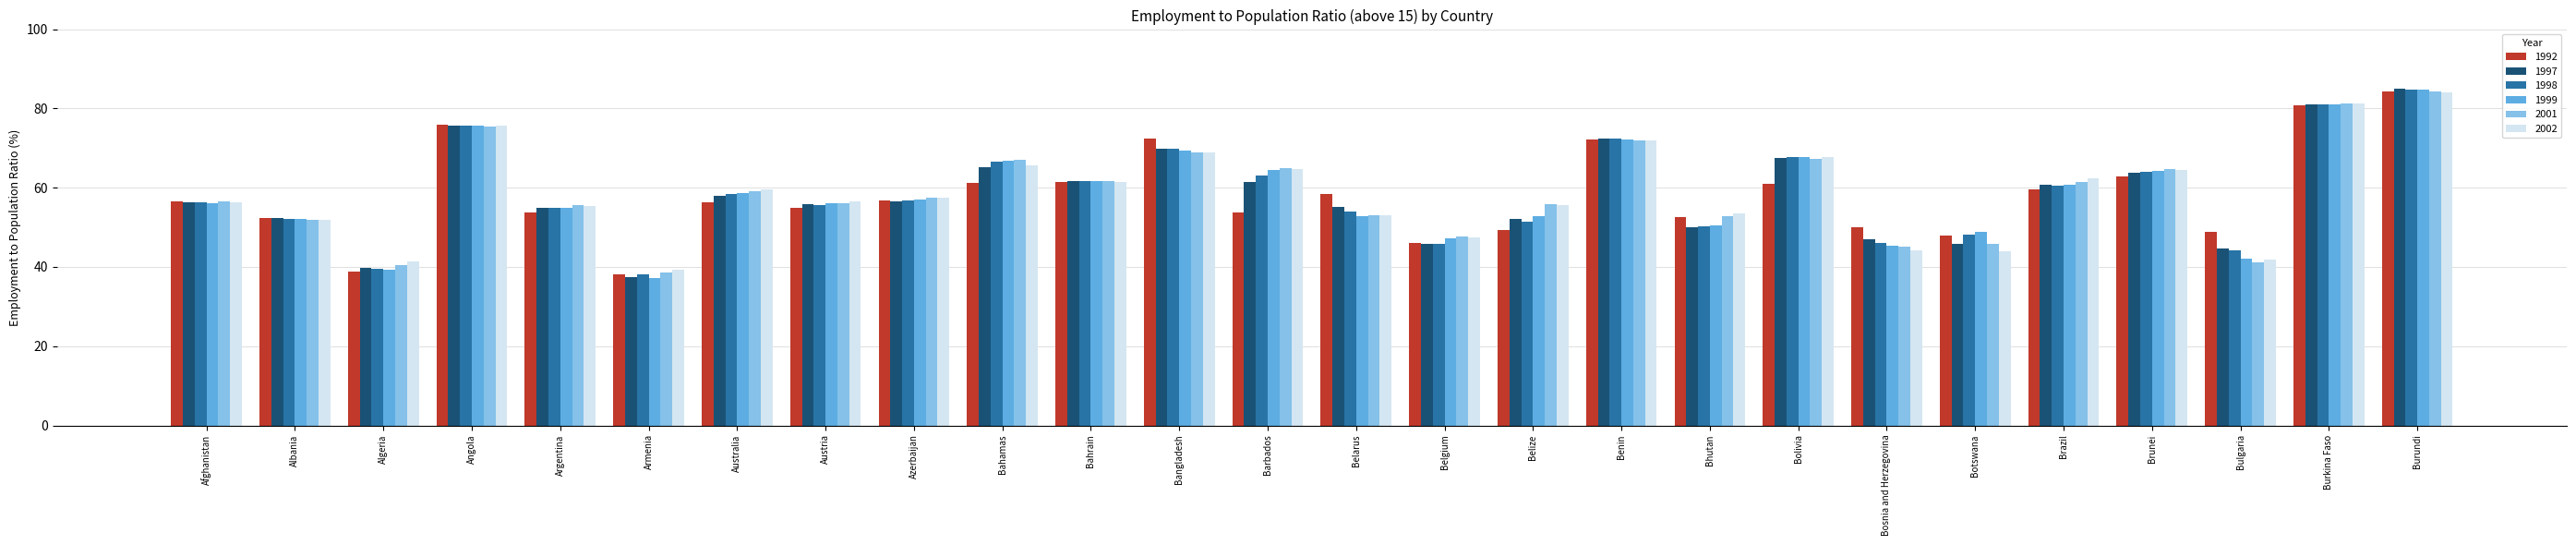

At which category is the sum across all series the highest?

Burundi